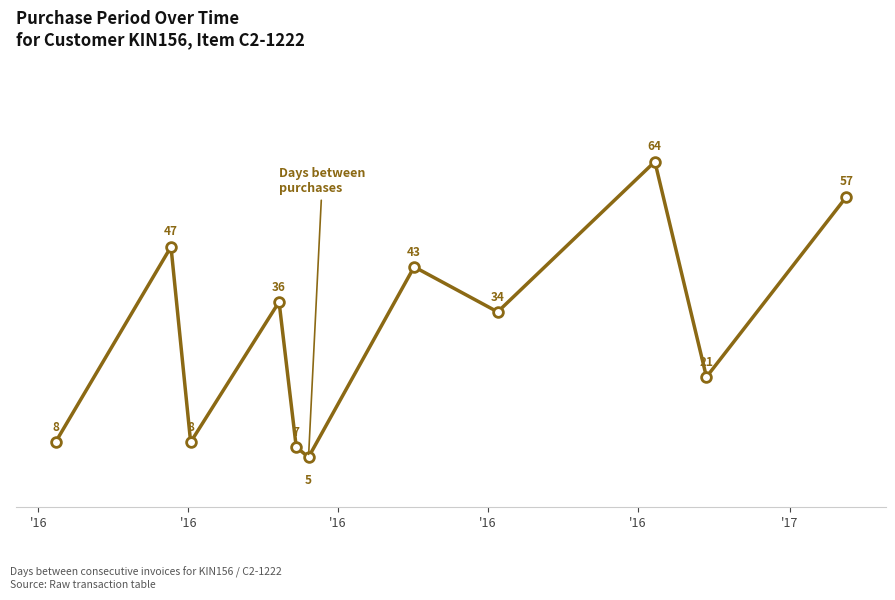

What is the greatest value displayed?

64